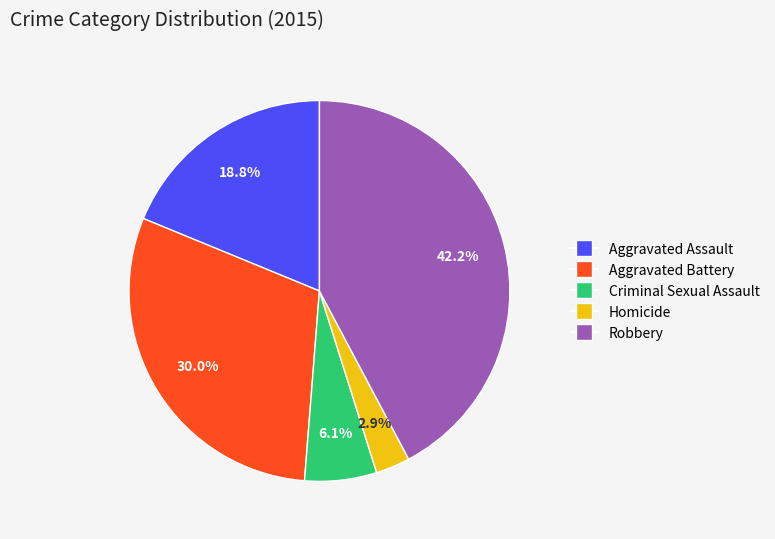

Does Aggravated Assault account for over 50% of the chart?

No